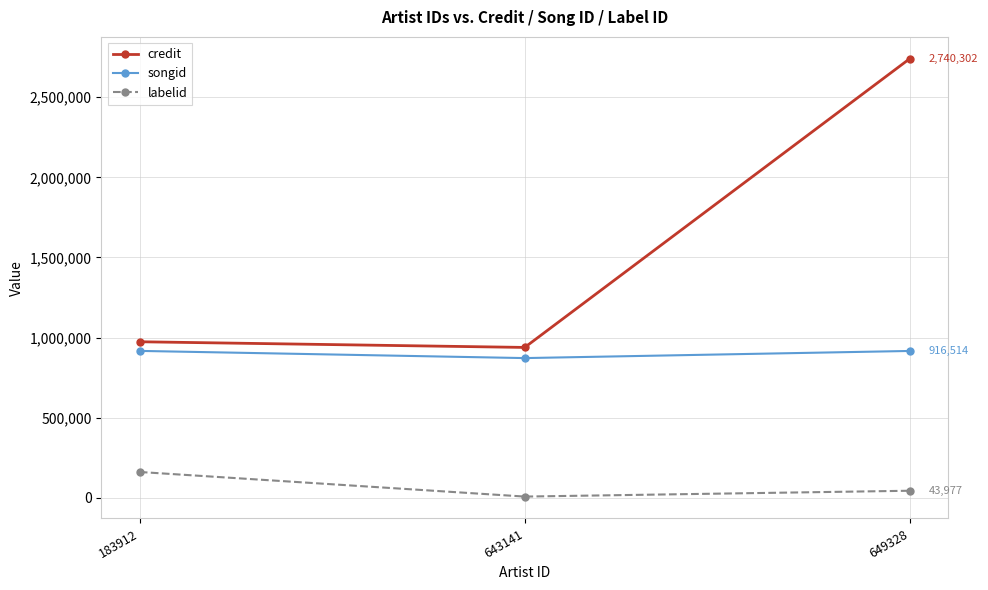

Where is labelid nearest to the value 84303?

649328